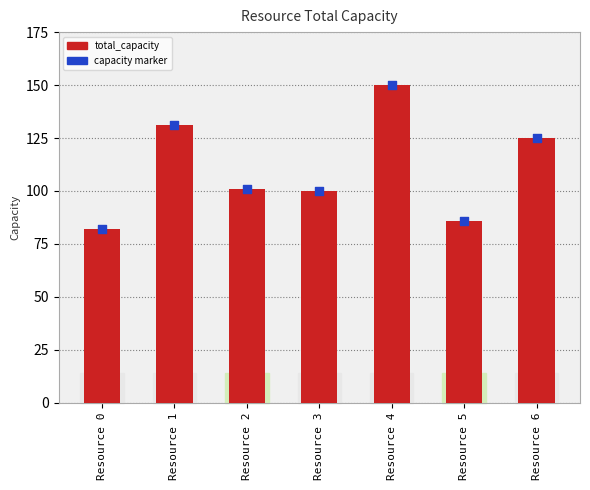

What is the change in value from Resource 3 to Resource 5?

-14